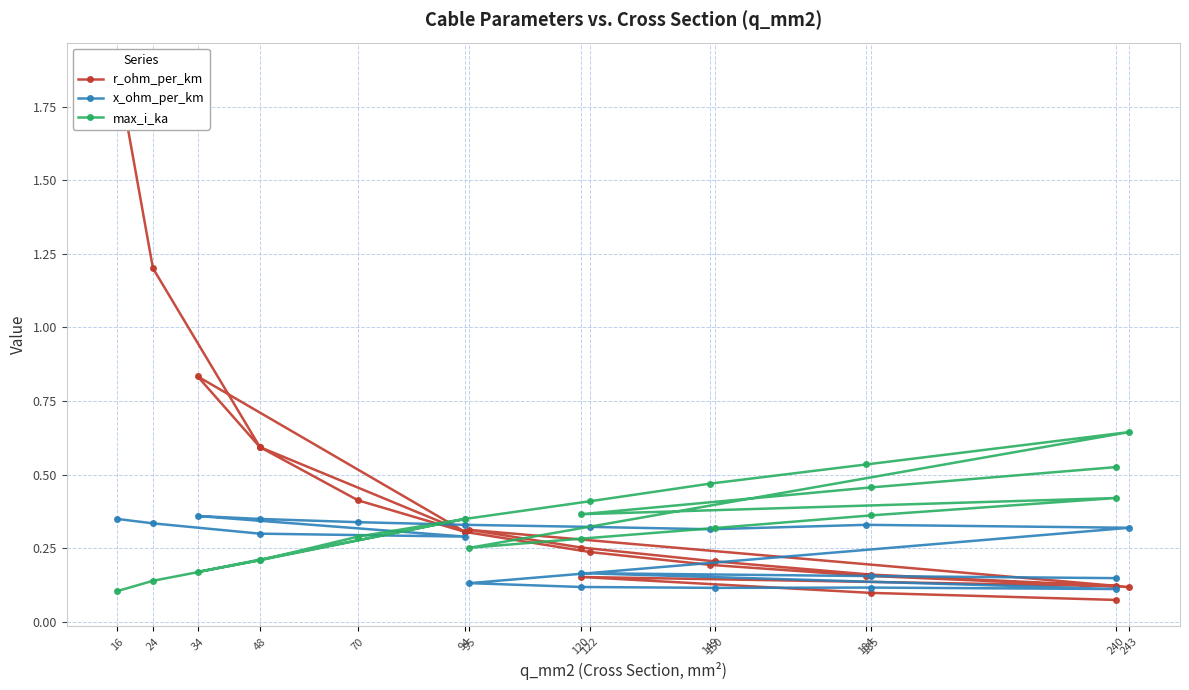

Which has a higher value, 150 or 48?

48